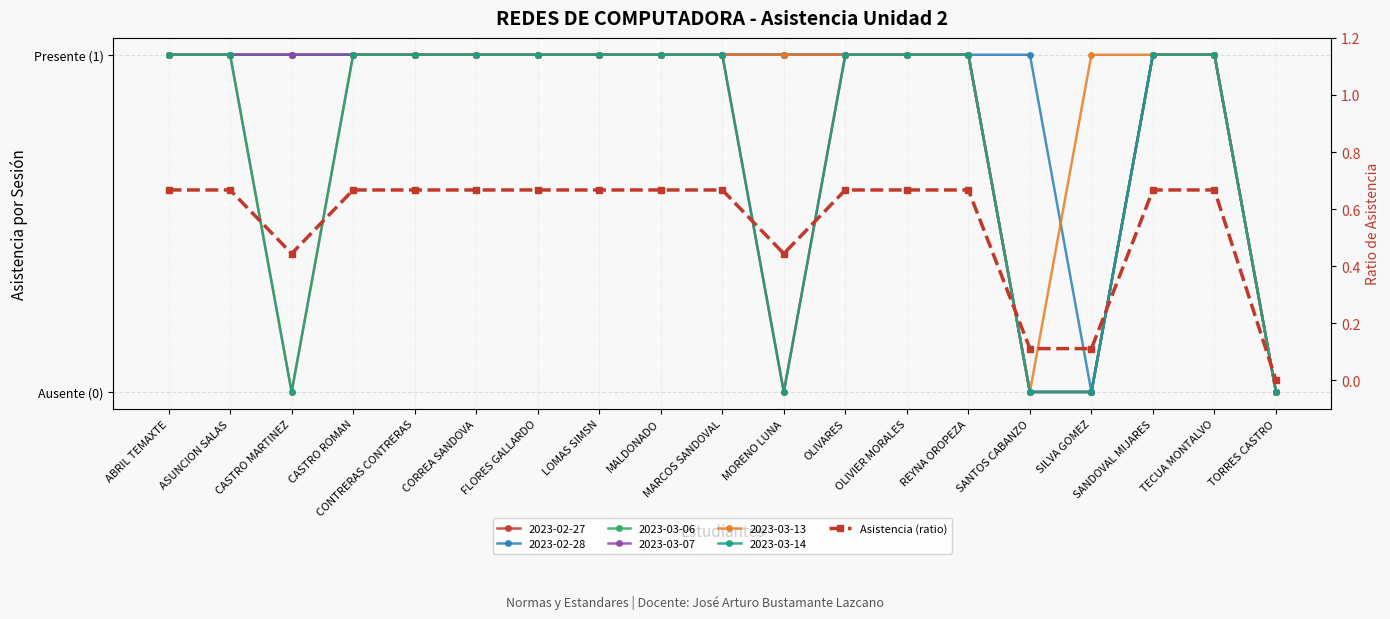

At which label is the value closest to 0?

TORRES CASTRO